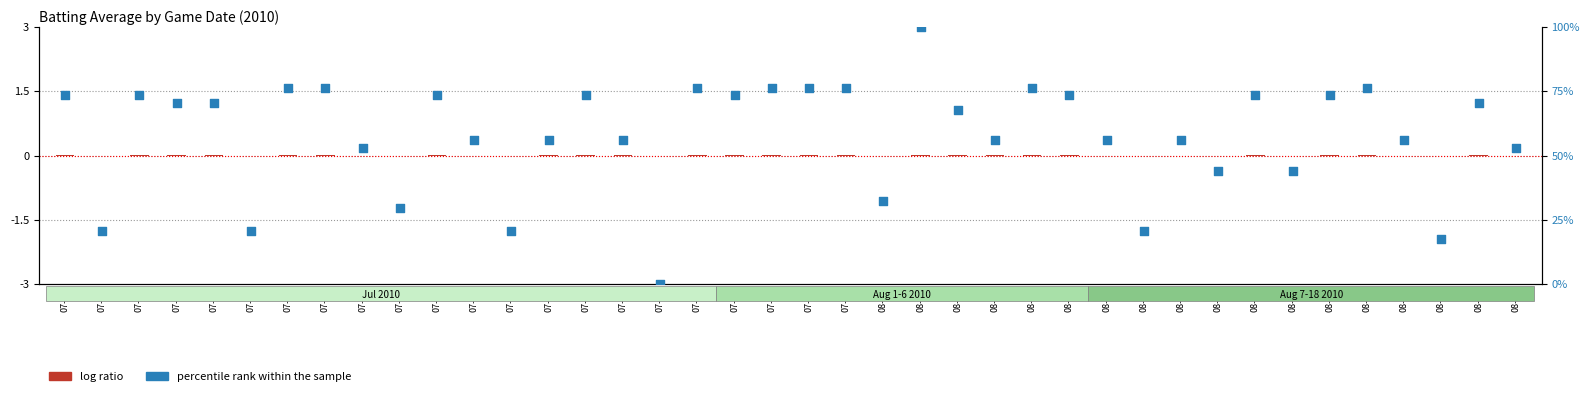

Which series has the largest total across all categories?

percentile rank within the sample